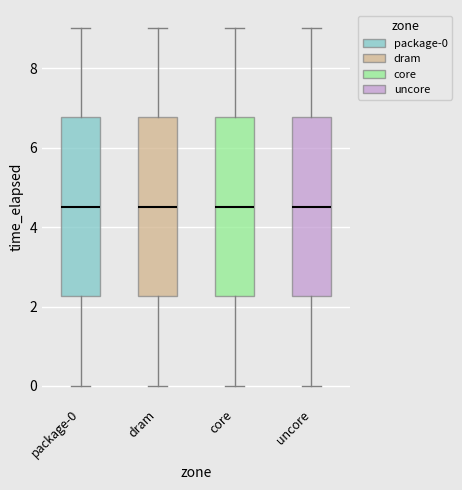

Where does the median line of the box for package-0 sit on the y-axis? The values are not printed on the chart, so give them approximately, as read against the axis.

4.6